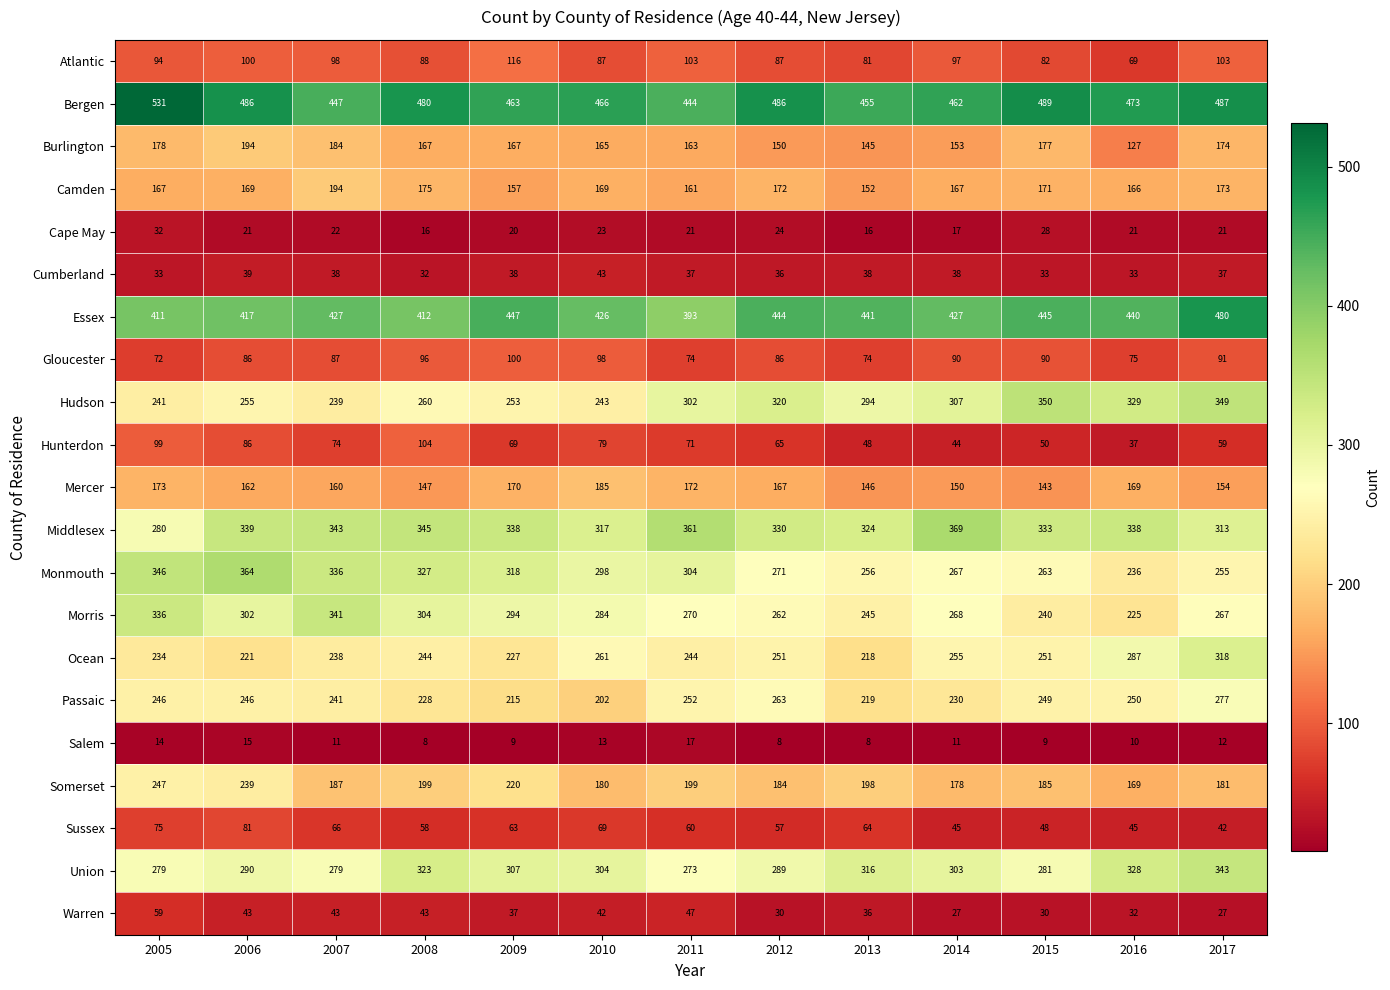

What is the smallest value displayed?

8